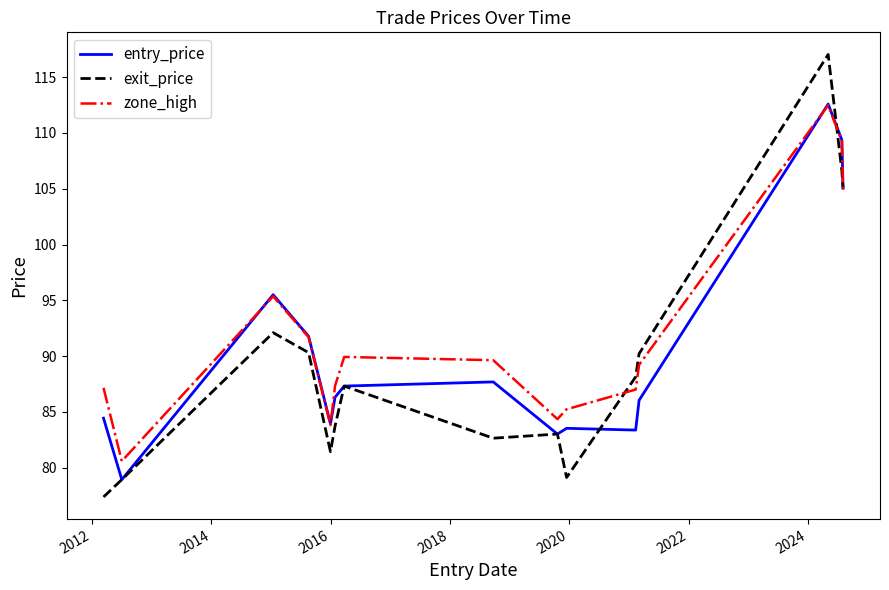

Which series has the largest range (max minus min)?

exit_price